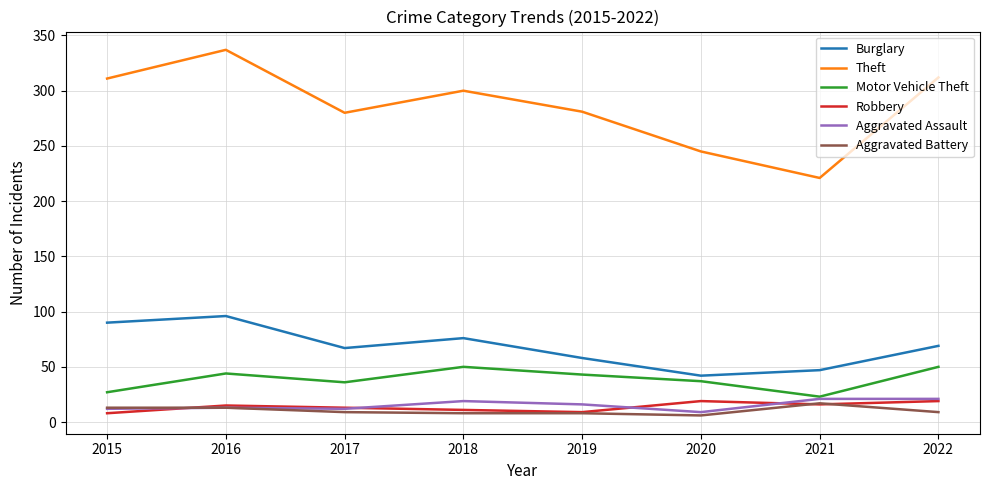

True or false: Burglary has more than 2 interior local peaks.

False